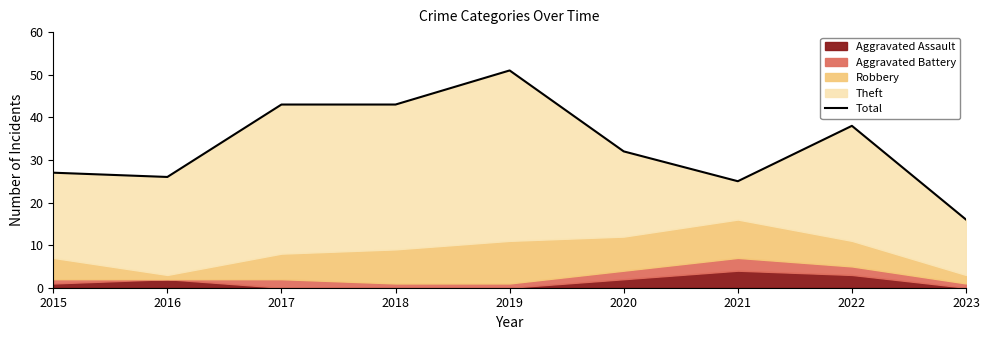

At which label is the value closest to 33?

2020